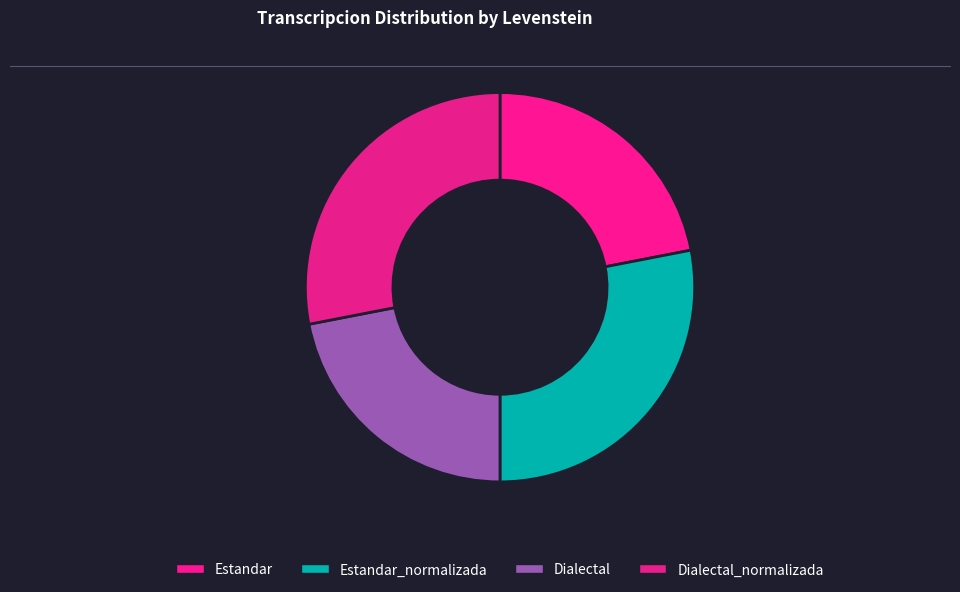

How many slices are in this pie chart?

4